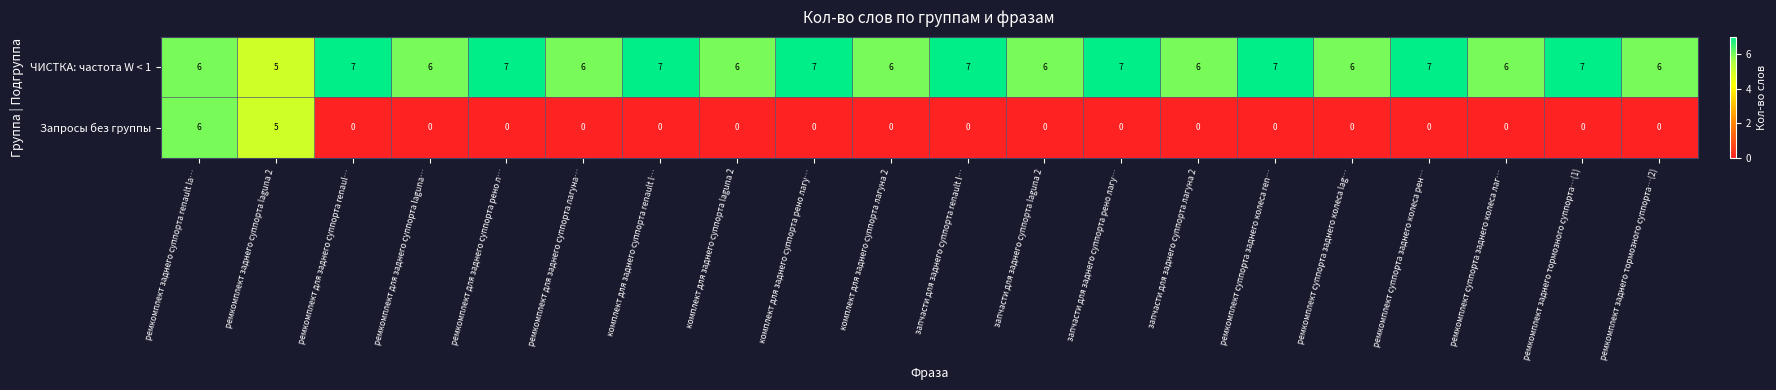

True or false: Запросы без группы has a value of 0 at запчасти для заднего суппорта renault l….

True